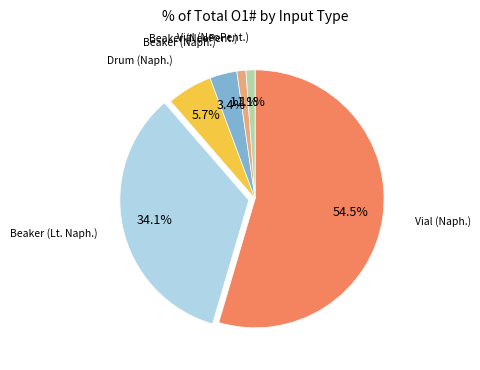

Is there a majority slice in this chart?

Yes